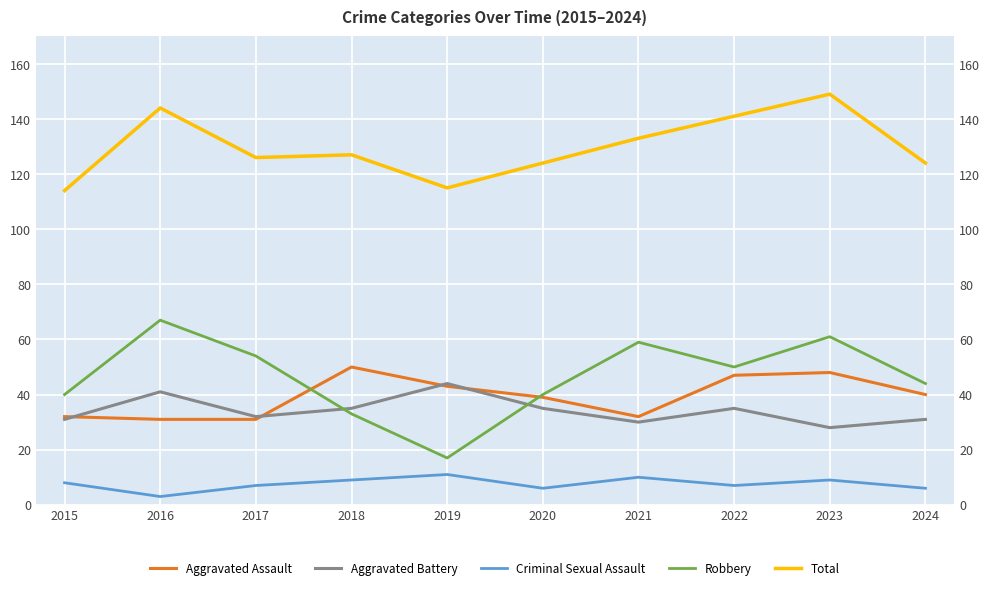

Reading right to left, list all the values displayed in this chart.

Aggravated Assault: 2024=40	2023=48	2022=47	2021=32	2020=39	2019=43	2018=50	2017=31	2016=31	2015=32
Aggravated Battery: 2024=31	2023=28	2022=35	2021=30	2020=35	2019=44	2018=35	2017=32	2016=41	2015=31
Criminal Sexual Assault: 2024=6	2023=9	2022=7	2021=10	2020=6	2019=11	2018=9	2017=7	2016=3	2015=8
Robbery: 2024=44	2023=61	2022=50	2021=59	2020=40	2019=17	2018=33	2017=54	2016=67	2015=40
Total: 2024=124	2023=149	2022=141	2021=133	2020=124	2019=115	2018=127	2017=126	2016=144	2015=114